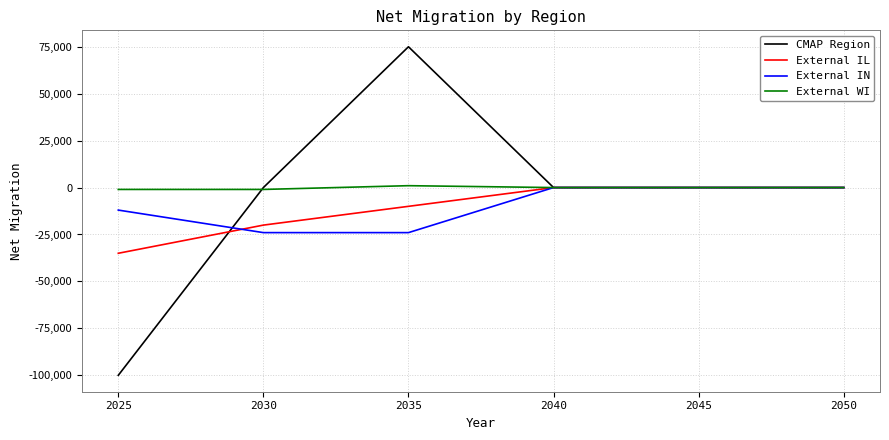

Reading left to right, extract all data points from this chart.

CMAP Region: 2025=-100000	2030=0	2035=75000	2040=0	2045=0	2050=0
External IL: 2025=-35000	2030=-20000	2035=-10000	2040=0	2045=0	2050=0
External IN: 2025=-12000	2030=-24000	2035=-24000	2040=0	2045=0	2050=0
External WI: 2025=-1000	2030=-1000	2035=1000	2040=0	2045=0	2050=0